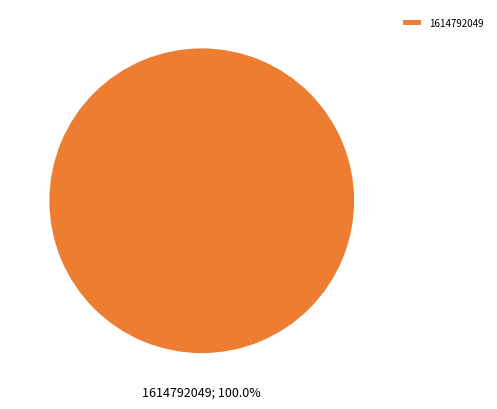

The 1614792049 slice represents 100% of the pie. True or false?

True